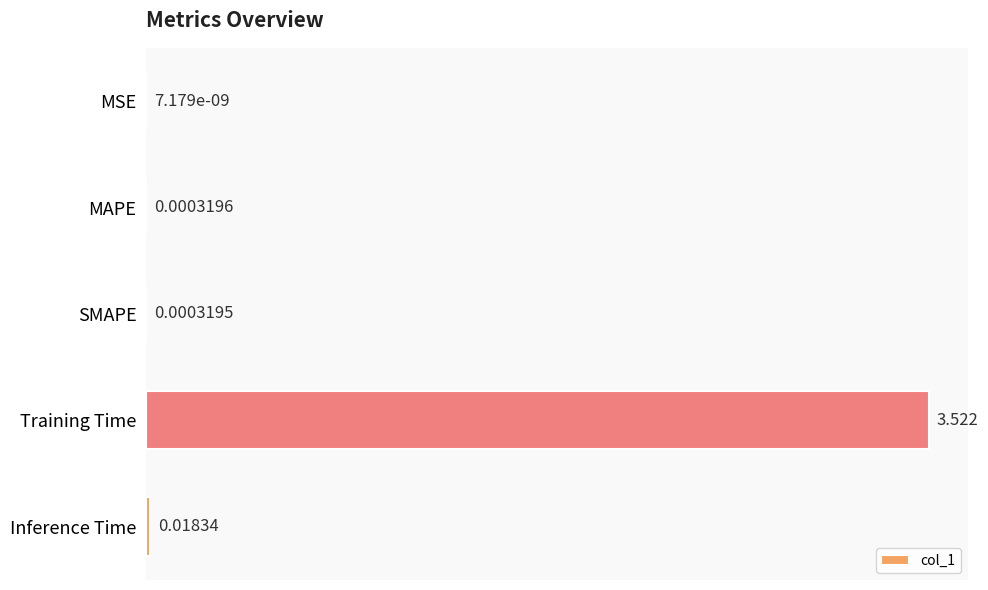

Which has a higher value, MAPE or Training Time?

Training Time